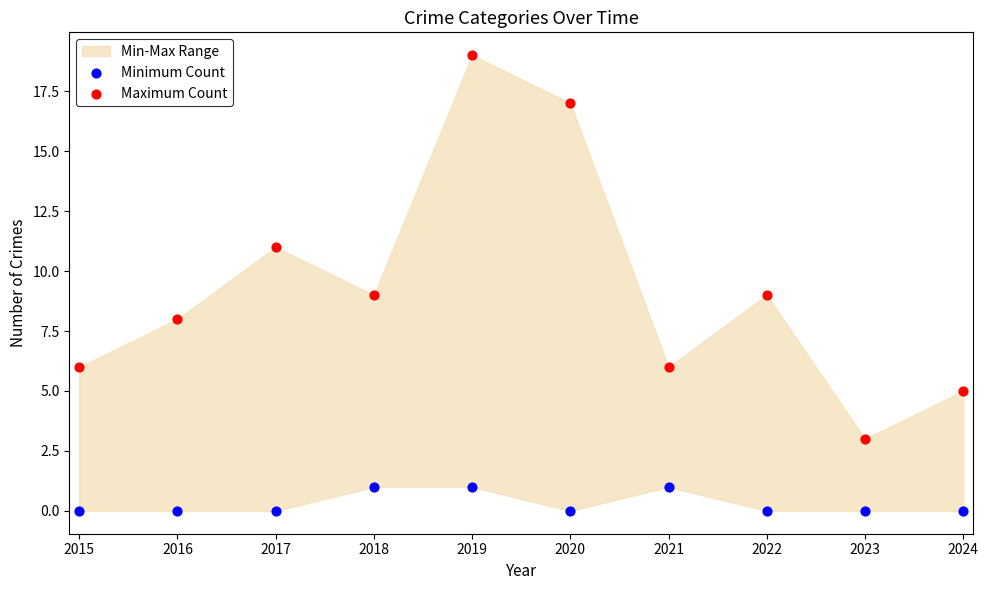

Which series contains the lowest Y value?

Minimum Count